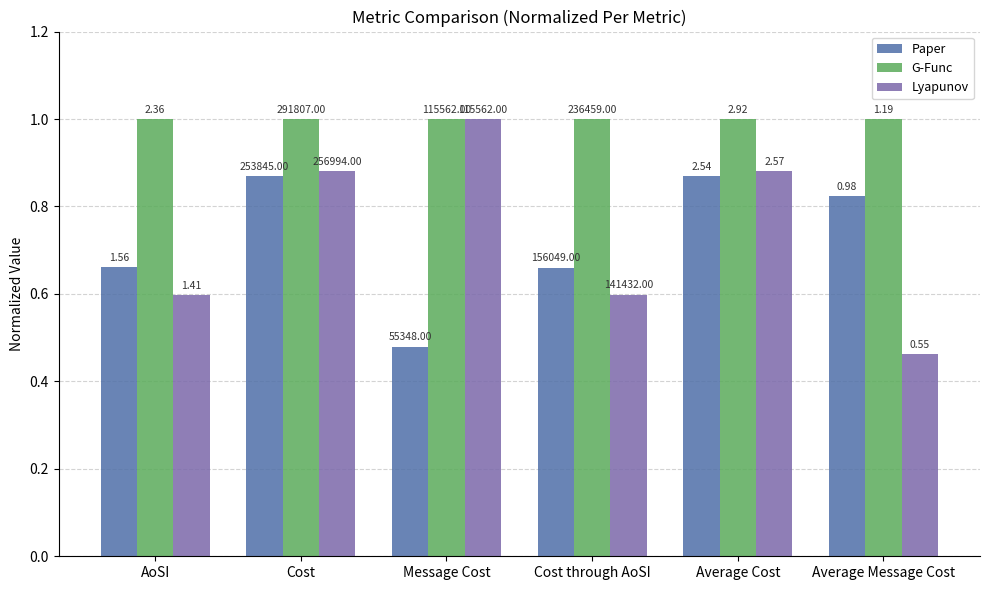

How many groups of bars are there?

6